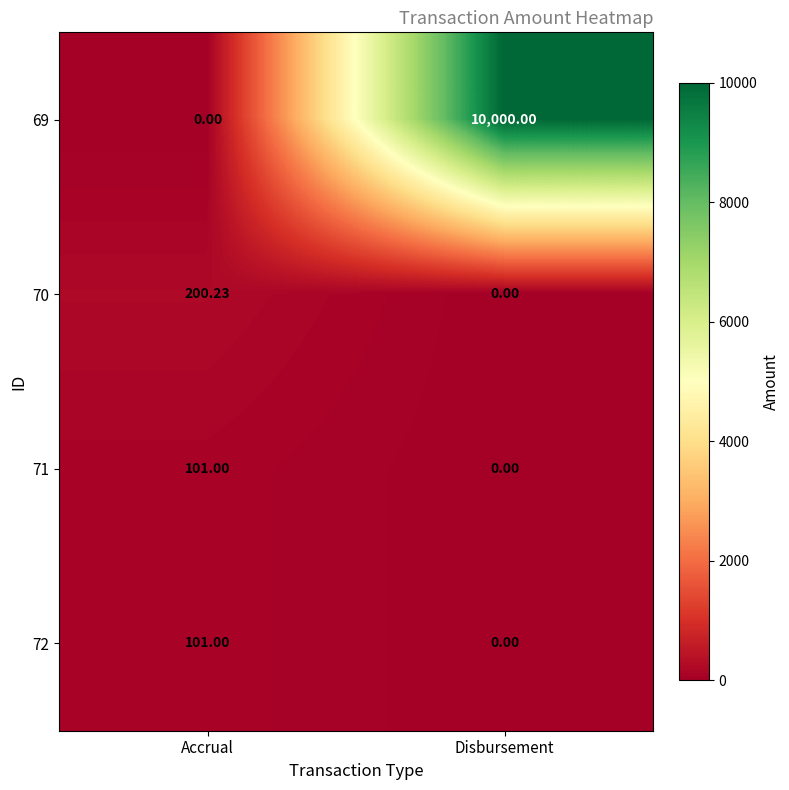

Count the number of data series in this chart.

4